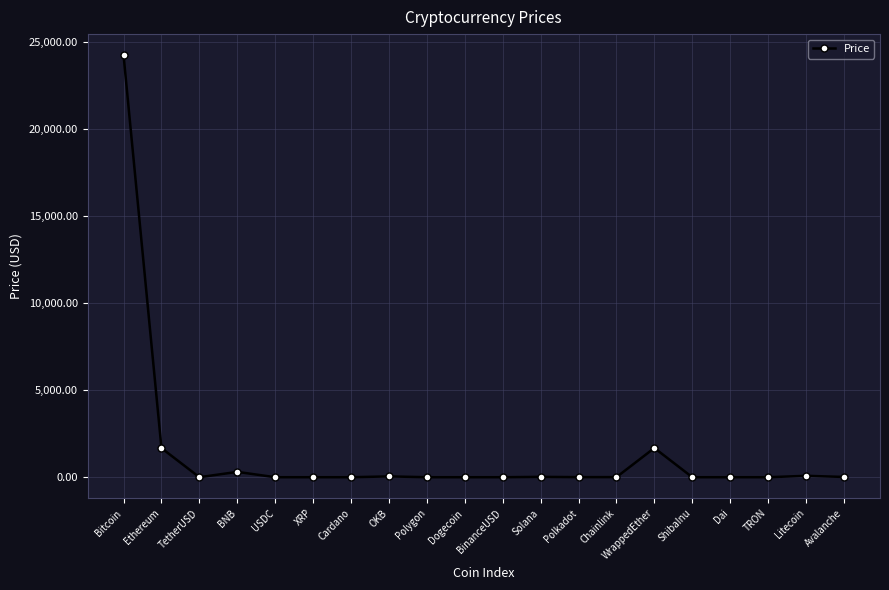

What is the difference between the maximum and minimum values?

24216.3